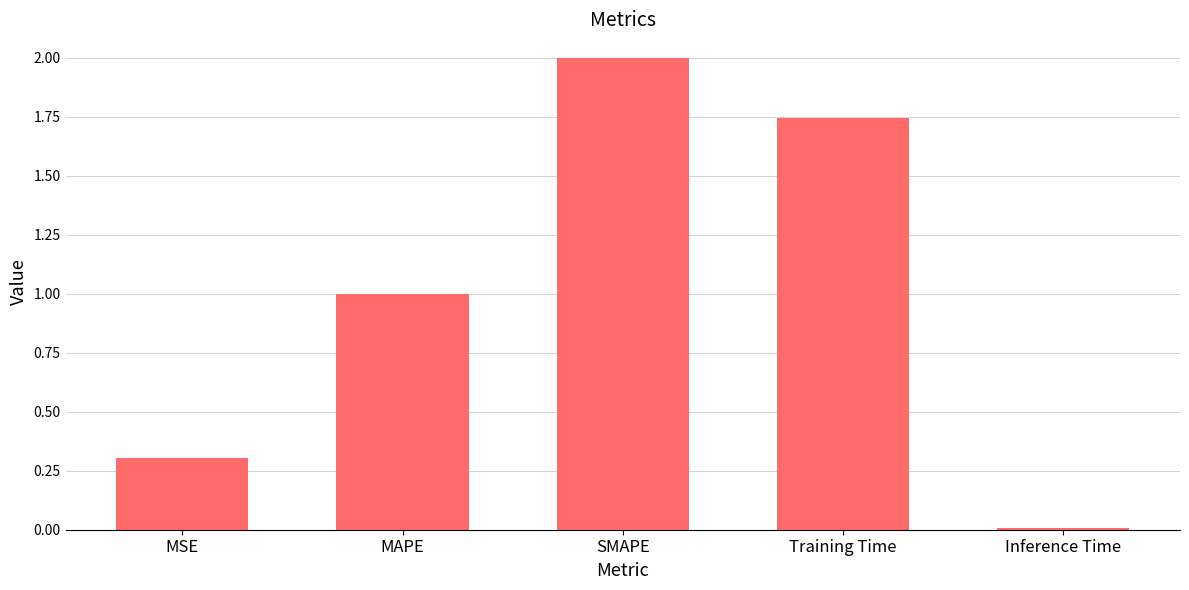

Read the value at MSE.

0.3